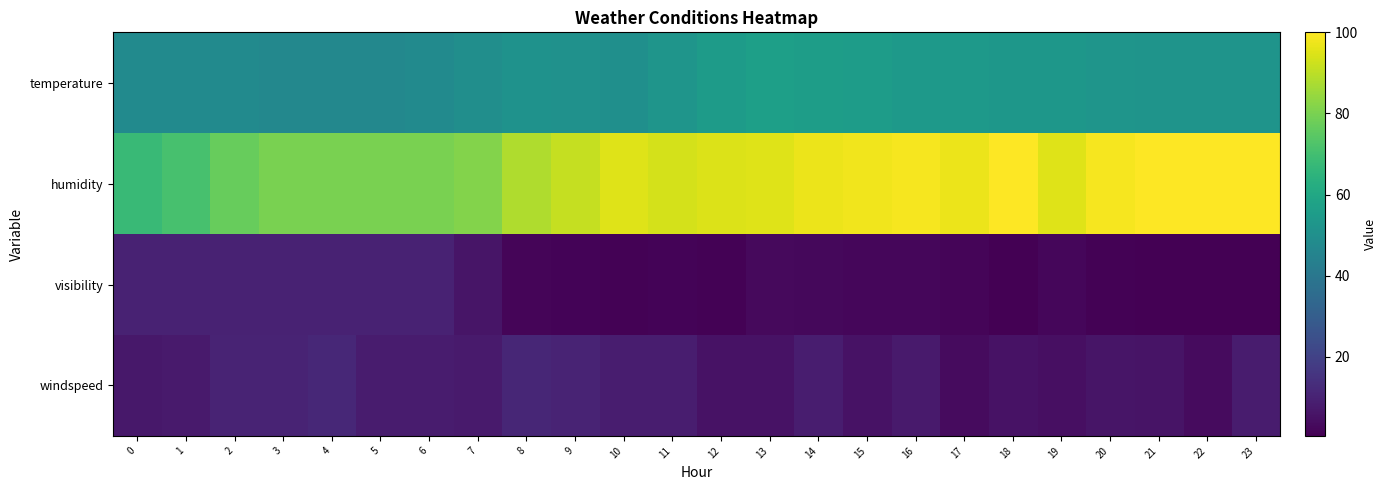

Which series changed the most between 10 and 23?

humidity